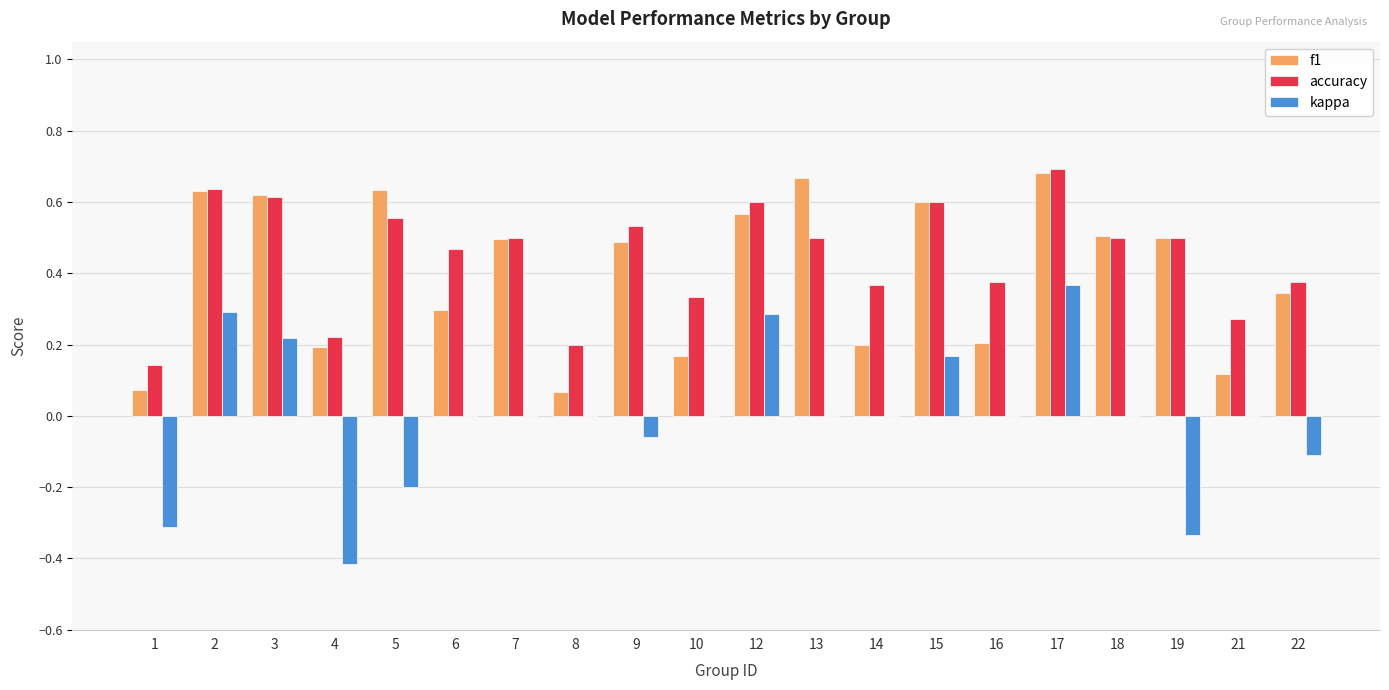

What is the total value across all series at 12?

1.5